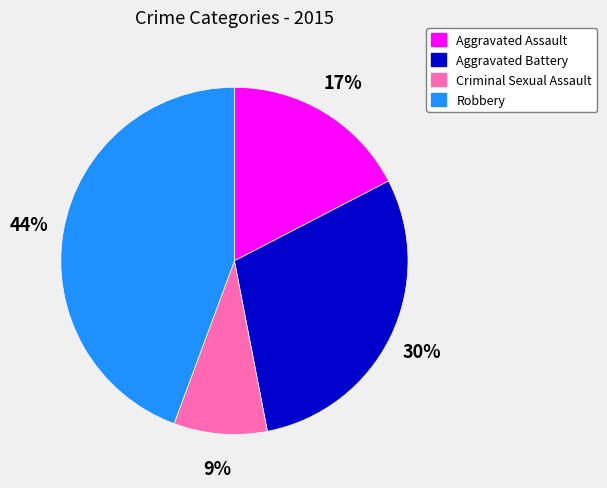

What percentage is the Aggravated Battery slice, to the nearest percent?

30%